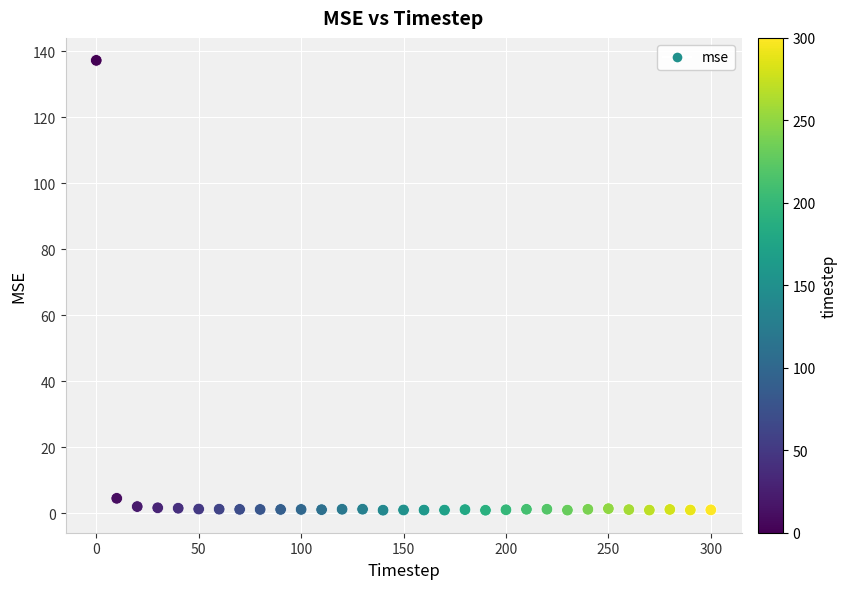

What Y value in the scatter plot is closest to 69?

4.5